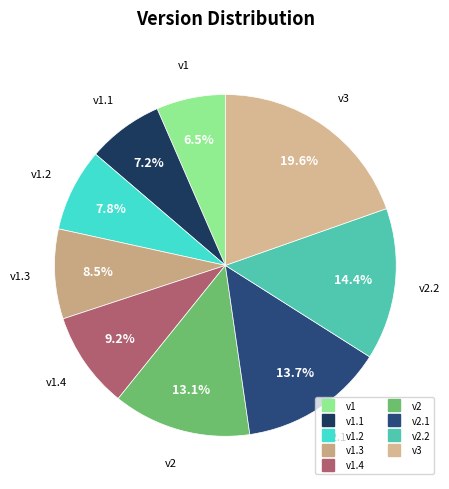

How many slices are in this pie chart?

9